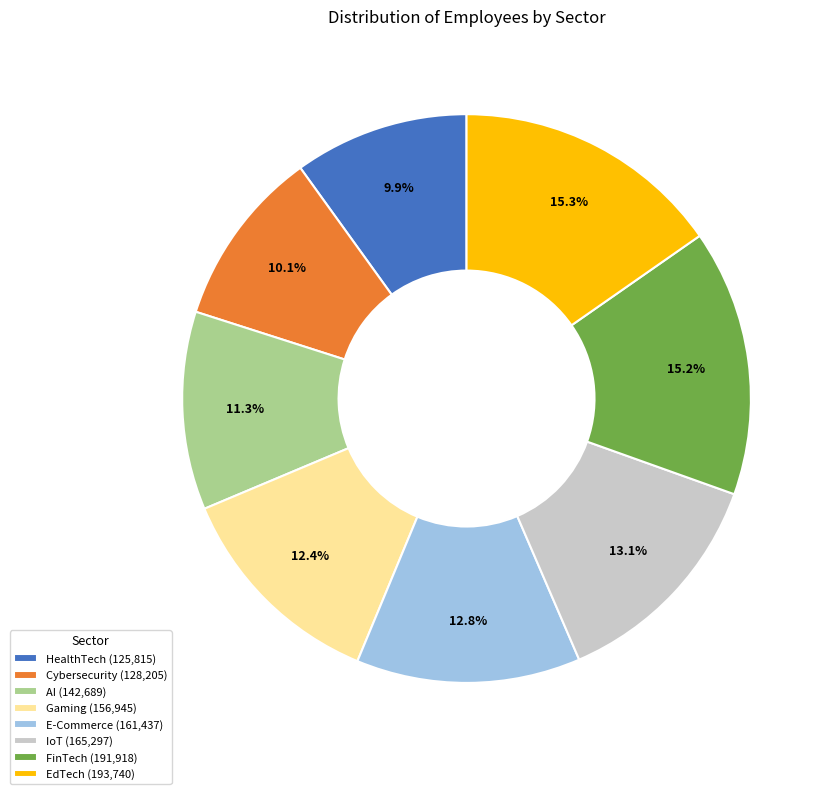

Approximately how many times larger is the value at EdTech (193,740) compared to HealthTech (125,815)?

1.5